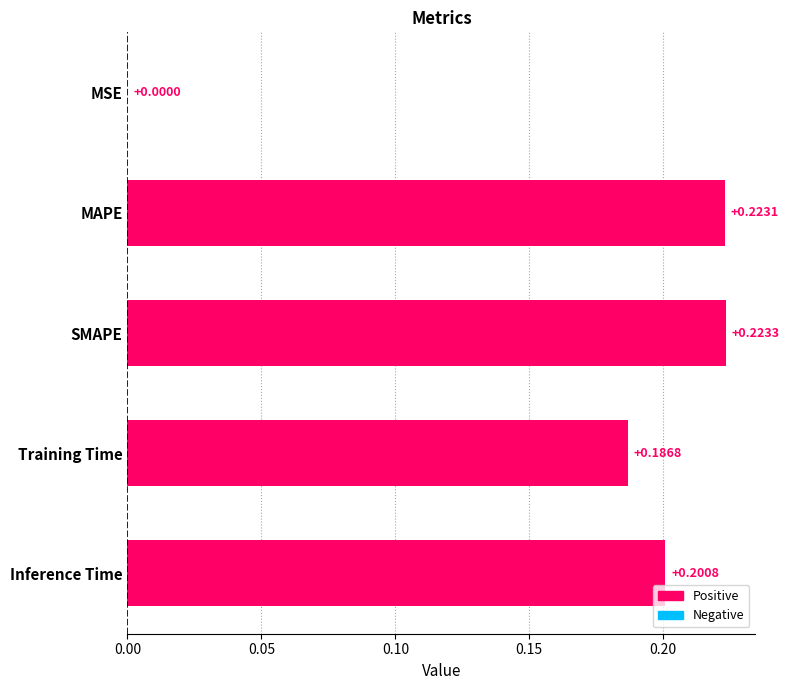

What is the sum of all values?

0.8